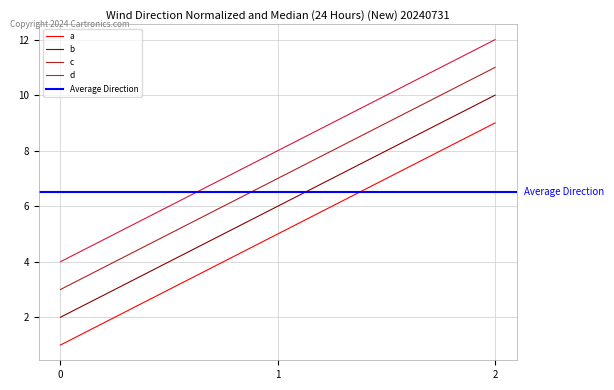

How many values in the b series exceed 6?

1